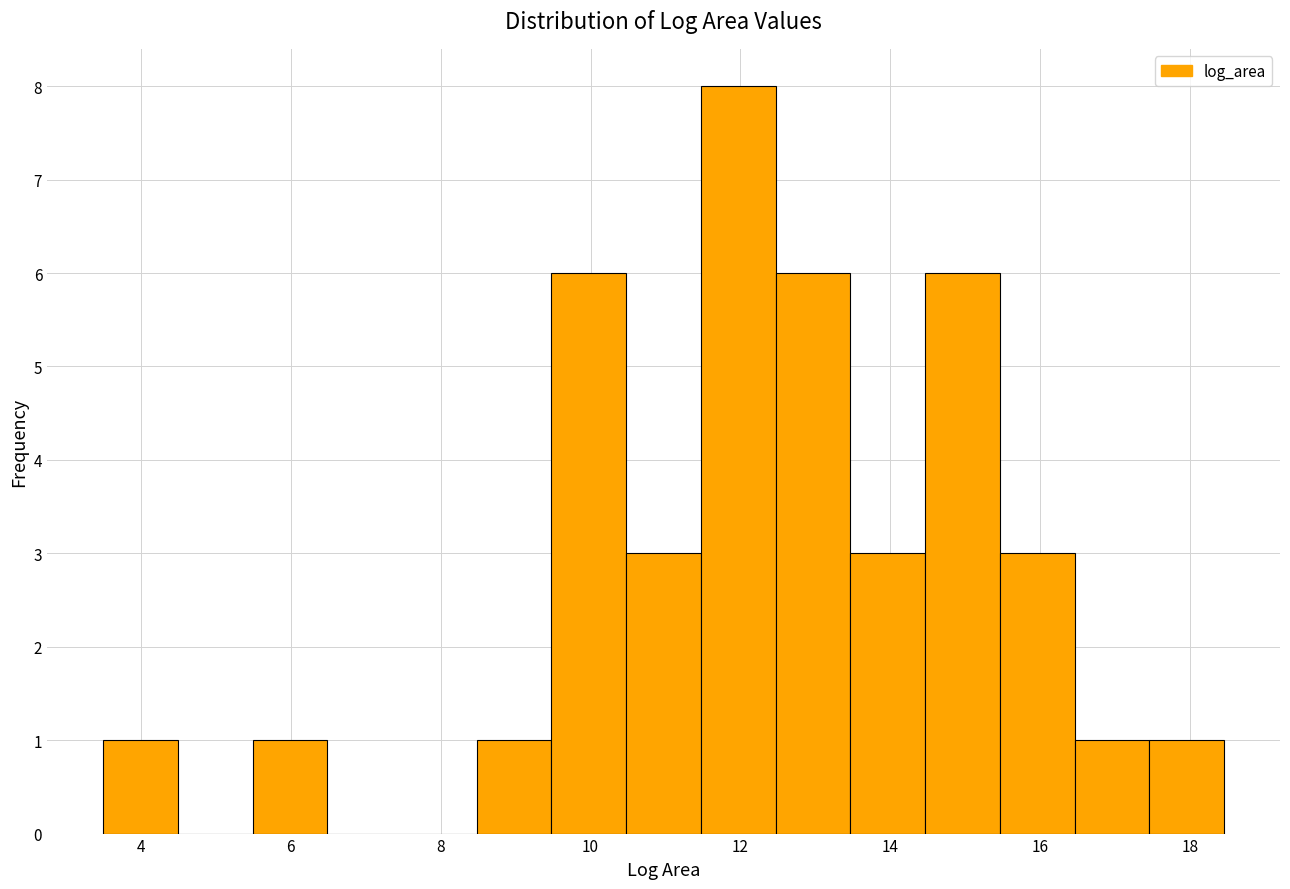

Reading left to right, list every bar in this chart as the range it spans on the x-axis followed by its height. Neither the bar edges nor the heights are printed on the chart, so give them approximately, as read against the axes.

3.4 to 4.4: 1
4.4 to 5.4: 0
5.4 to 6.4: 1
6.4 to 7.4: 0
7.4 to 8.4: 0
8.4 to 9.4: 1
9.4 to 10.4: 6
10.4 to 11.4: 3
11.4 to 12.4: 8
12.4 to 13.4: 6
13.4 to 14.4: 3
14.4 to 15.4: 6
15.4 to 16.4: 3
16.4 to 17.4: 1
17.4 to 18.4: 1